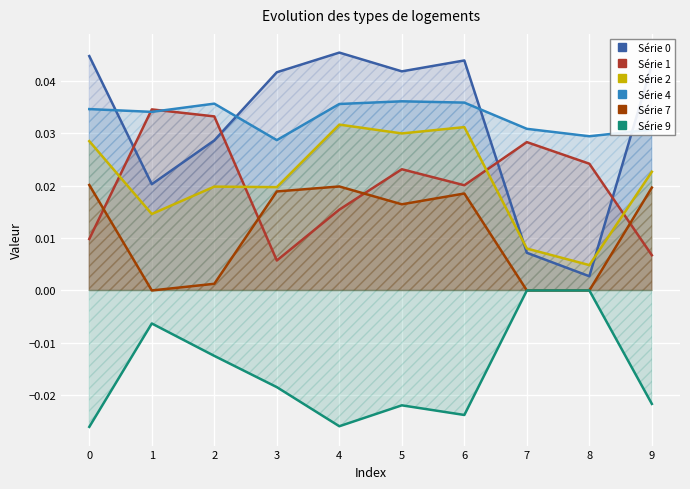

List the labels in order of Série 9 value, smallest first.

0, 4, 6, 5, 9, 3, 2, 1, 7, 8